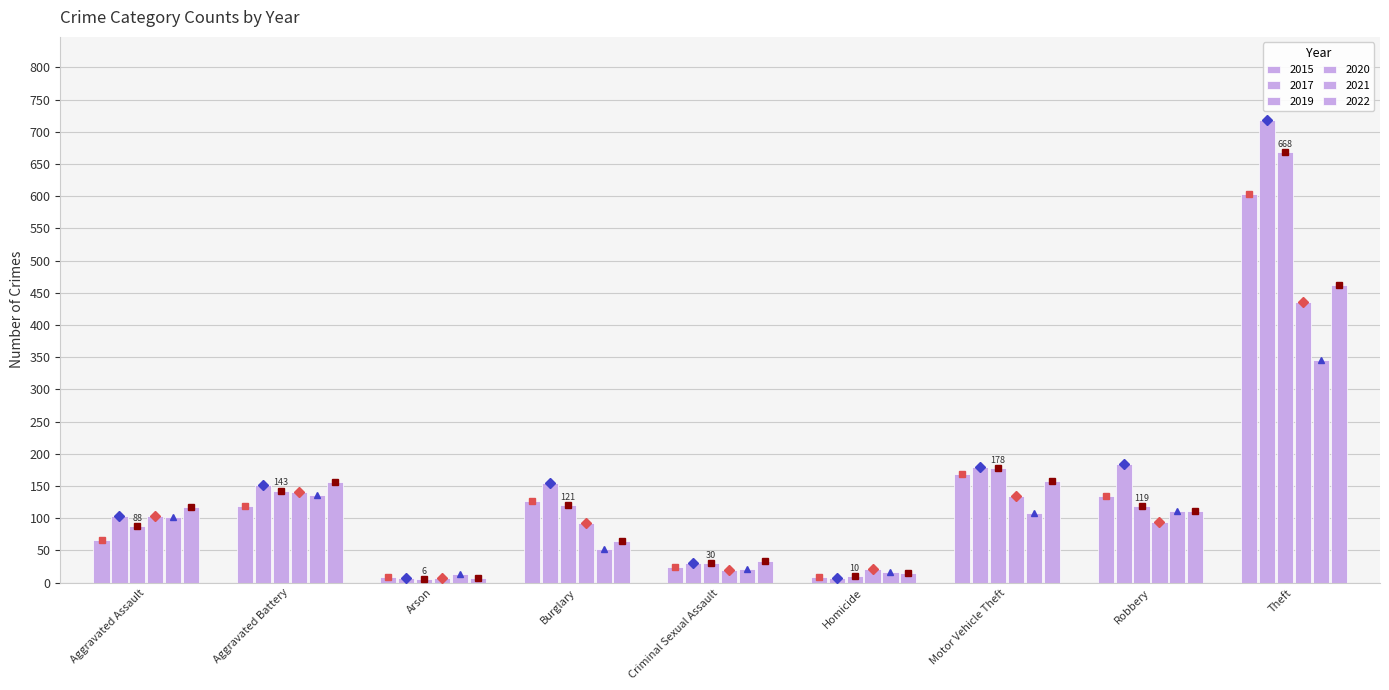

How many groups of bars are there?

9